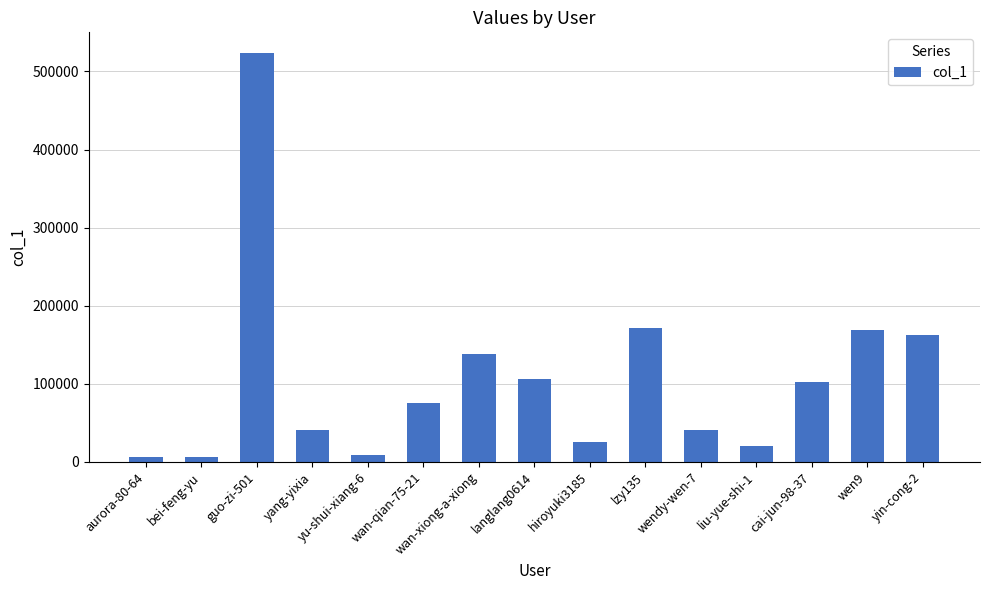

Where is the data nearest to the value 265158?

lzy135